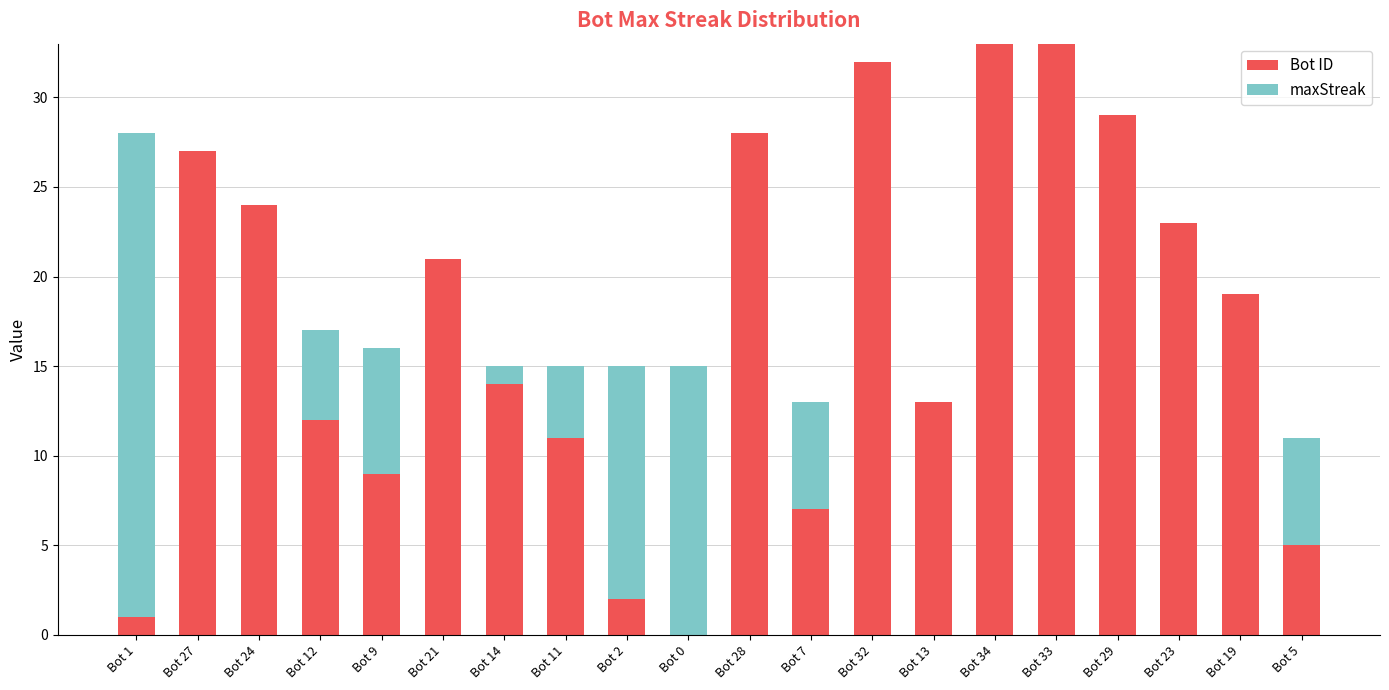

At which category is the sum across all series the highest?

Bot 34